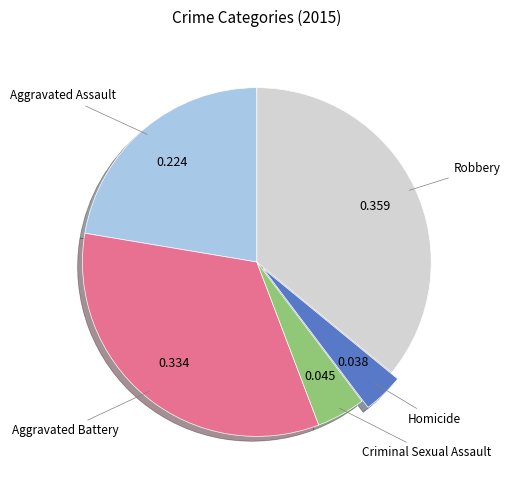

Rank the categories by value from lowest to highest.

Homicide, Criminal Sexual Assault, Aggravated Assault, Aggravated Battery, Robbery